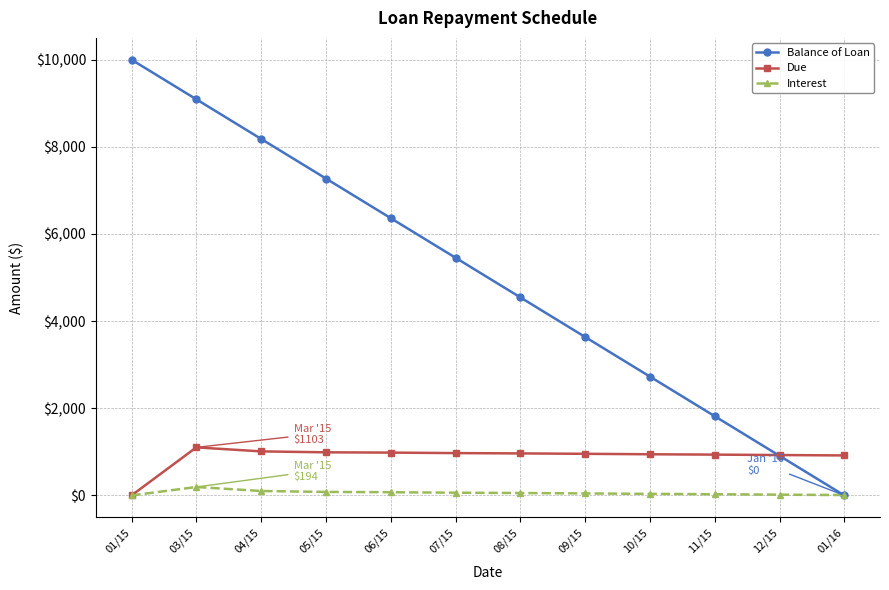

True or false: Due and Balance of Loan cross at least once.

True